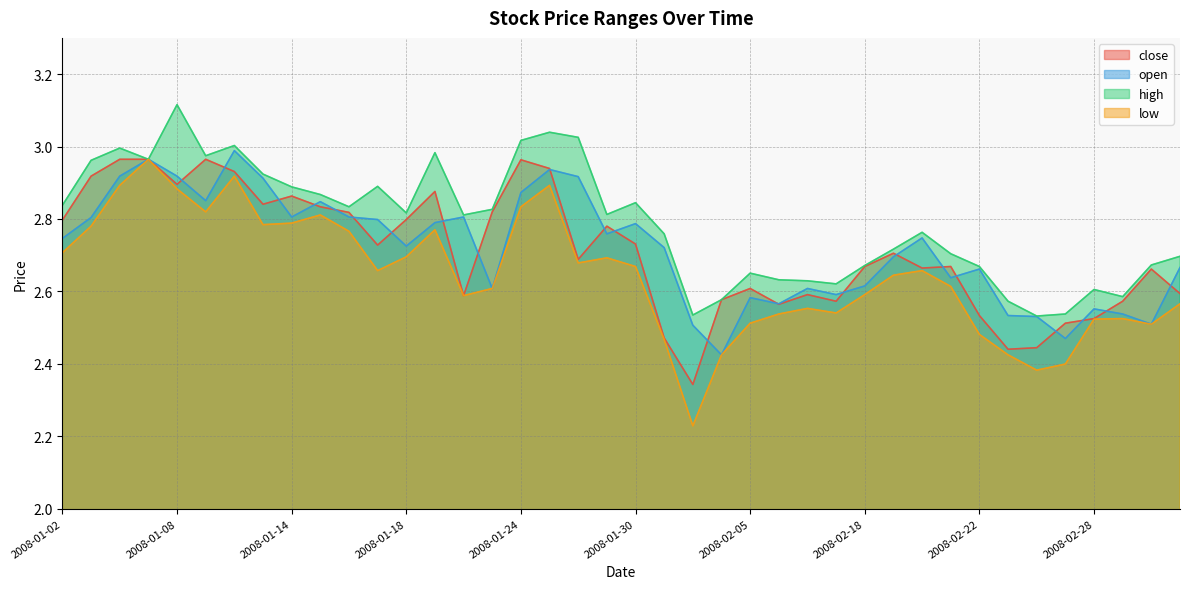

Is it true that low equals 1.1 at 2008-02-28?

False